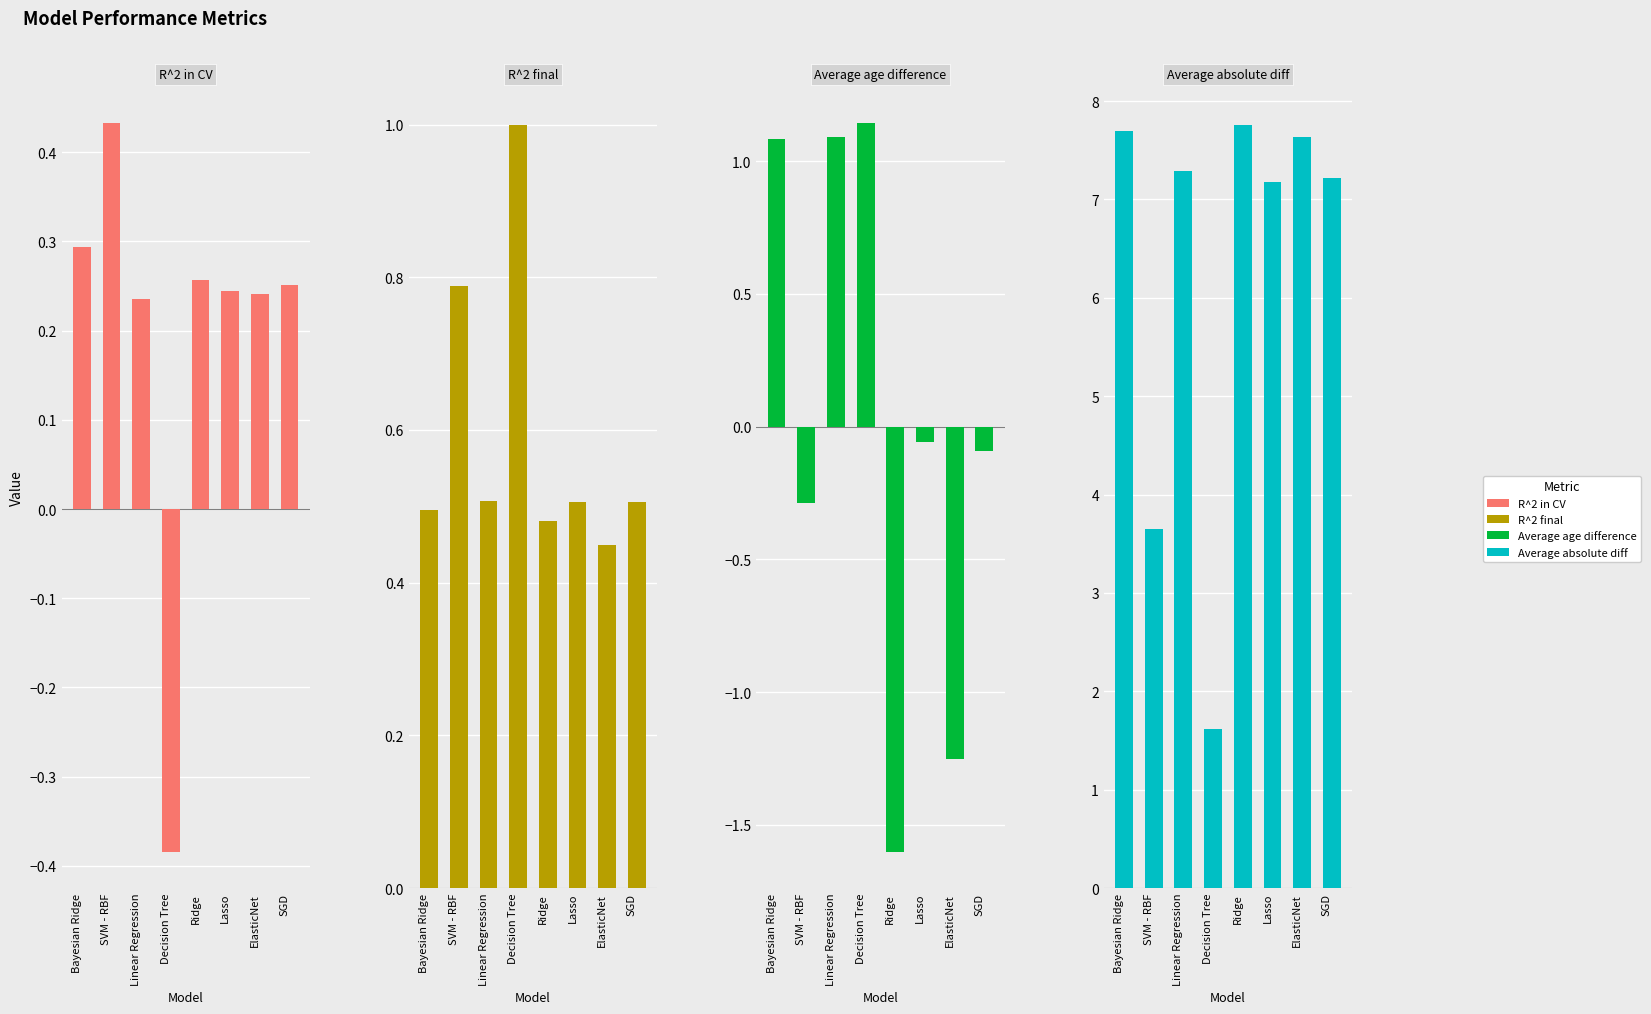

Reading right to left, transcribe all the data shown in this chart.

R^2 in CV: 0.3	0.2	0.2	0.3	-0.4	0.2	0.4	0.3
R^2 final: 0.5	0.4	0.5	0.5	1.0	0.5	0.8	0.5
Average age difference: -0.1	-1.3	-0.1	-1.6	1.1	1.1	-0.3	1.1
Average absolute diff: 7.2	7.6	7.2	7.8	1.6	7.3	3.7	7.7